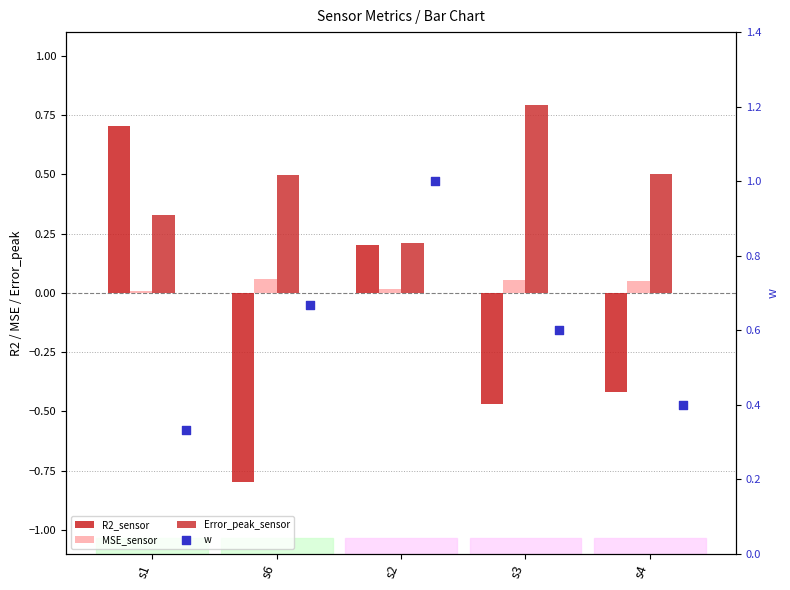

Is the value of Error_peak_sensor at s6 greater than the value of w at s3?

No